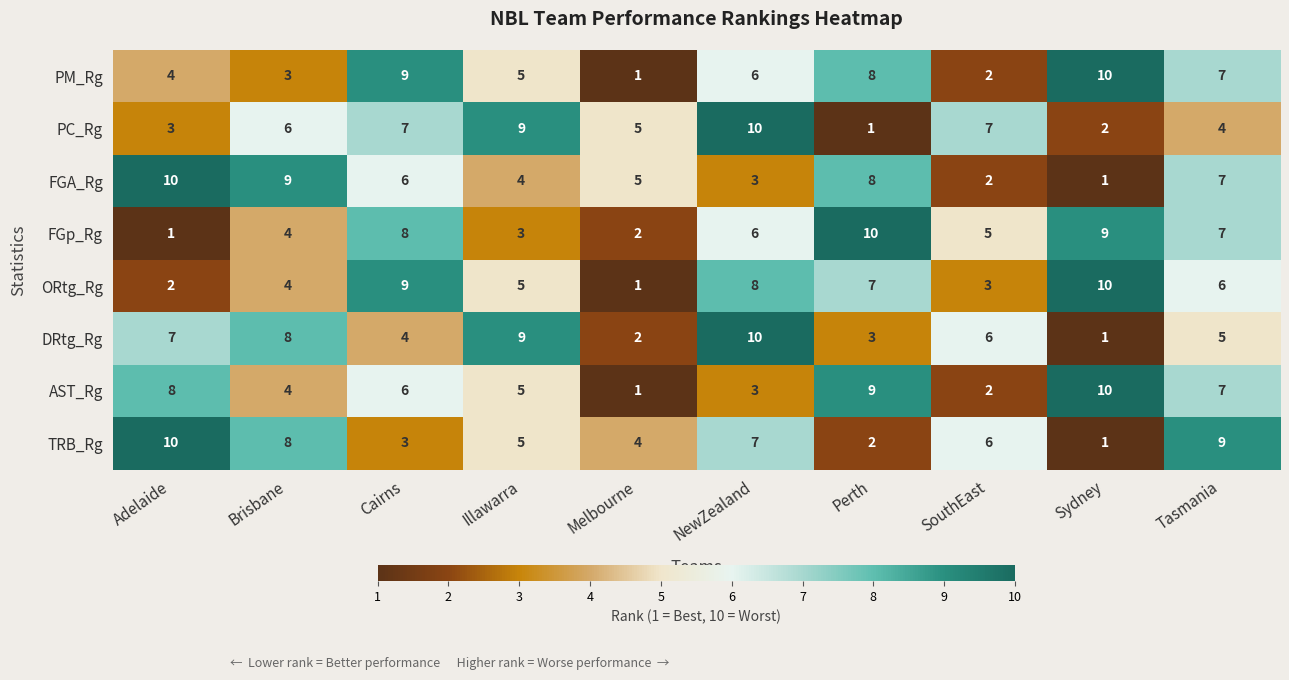

What is the sum of the TRB_Rg values at Brisbane and SouthEast?

14